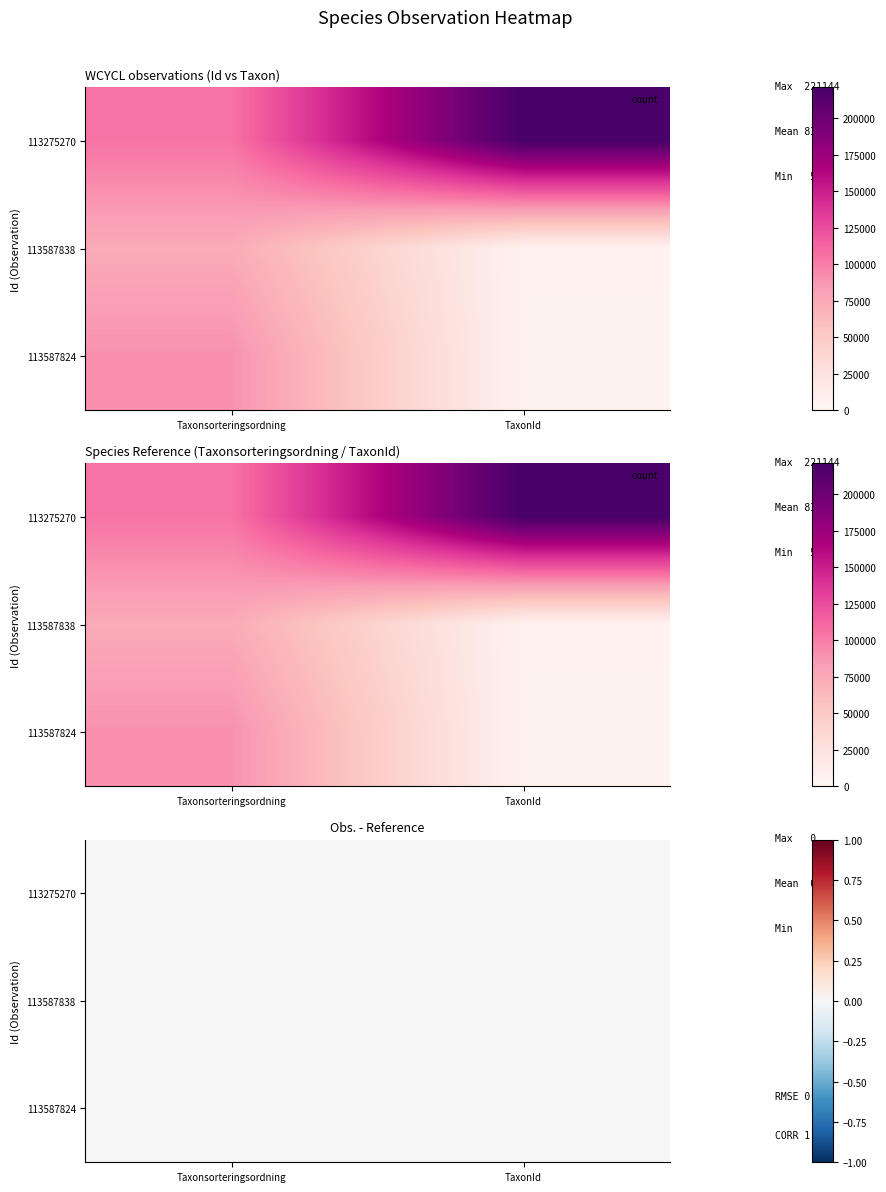

True or false: 113587824 has a value of 90297 at 0.

True